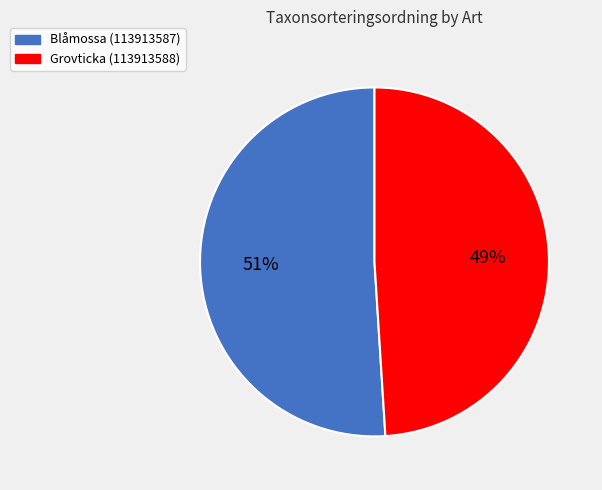

What is the smallest slice in the pie chart?

Grovticka (113913588)